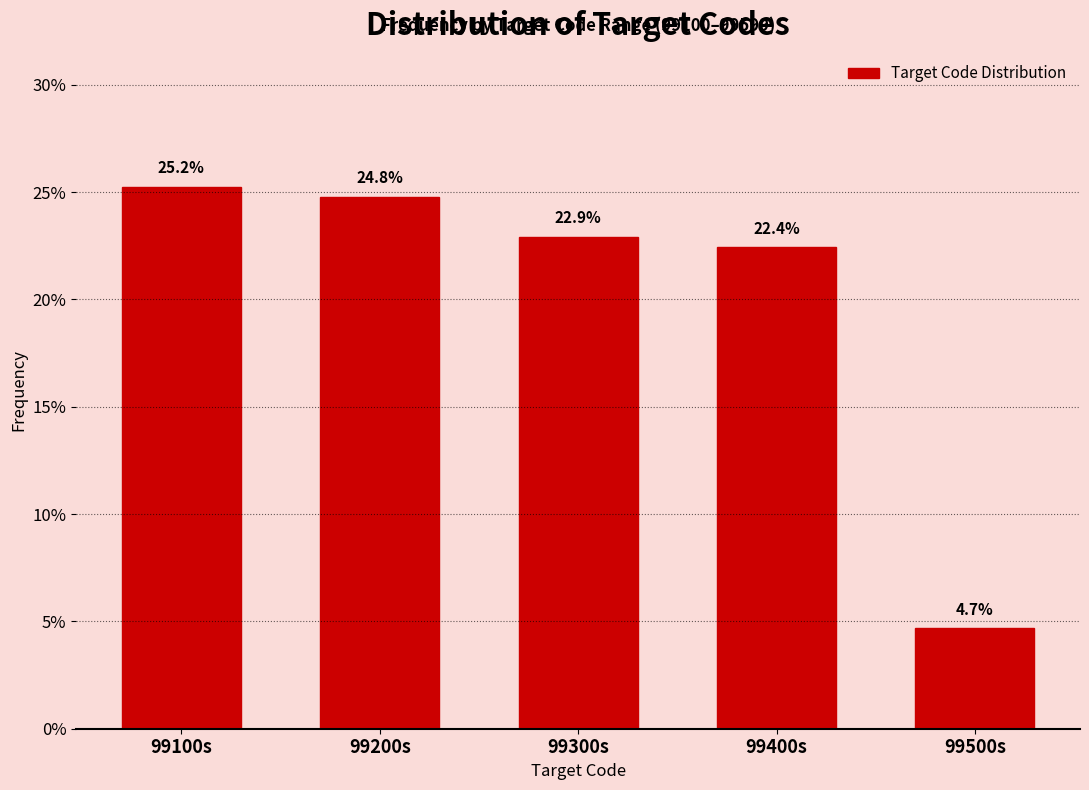

Reading left to right, list all the values displayed in this chart.

25.2	24.8	22.9	22.4	4.7